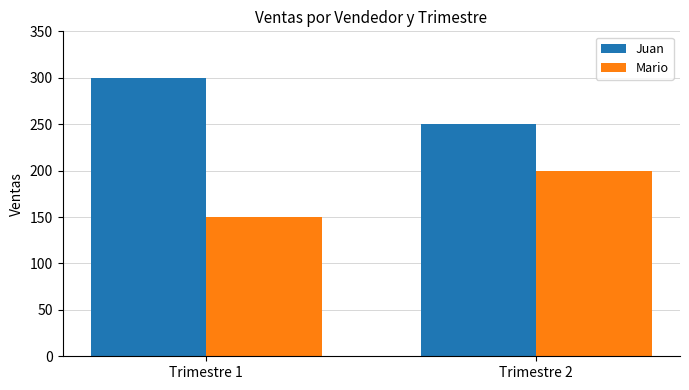

What is the difference between the highest and lowest values at Trimestre 1?

150